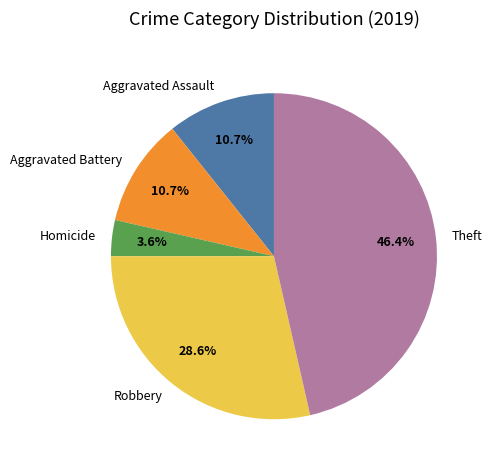

What is the largest slice in the pie chart?

Theft